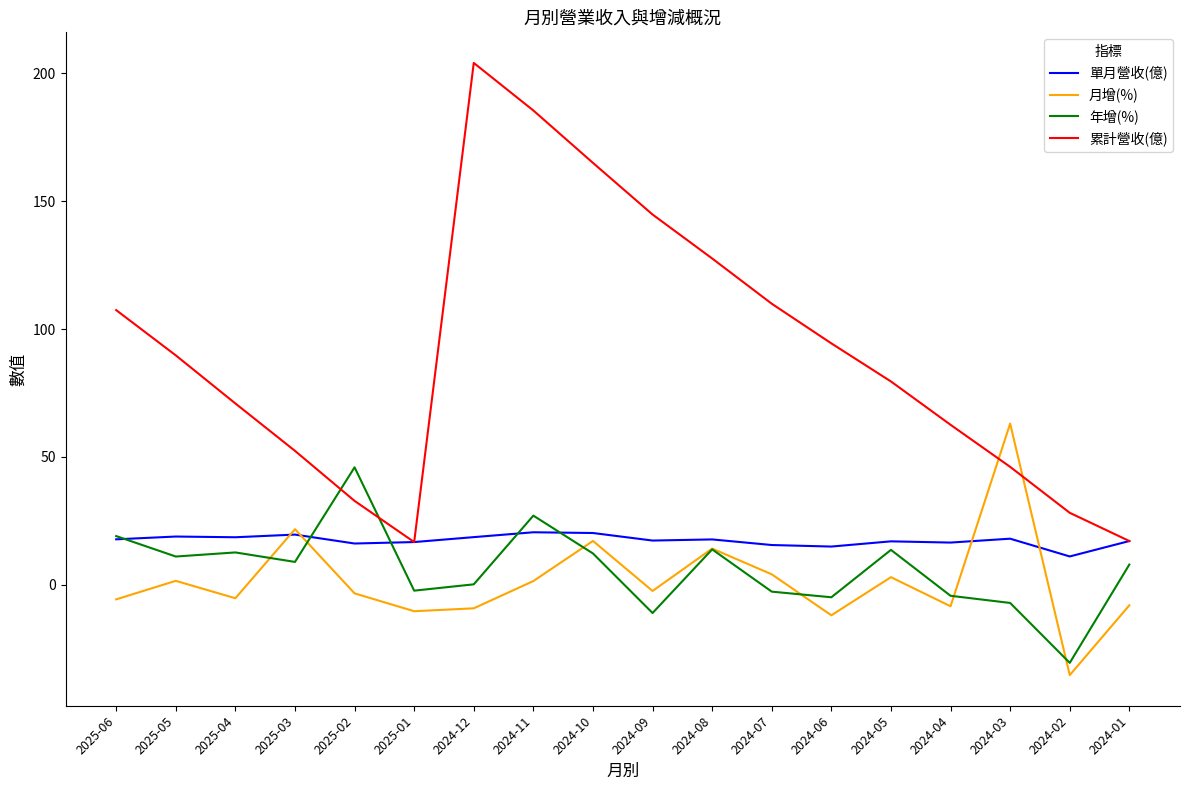

What is the difference between the highest and lowest values at 2024-03?

70.2